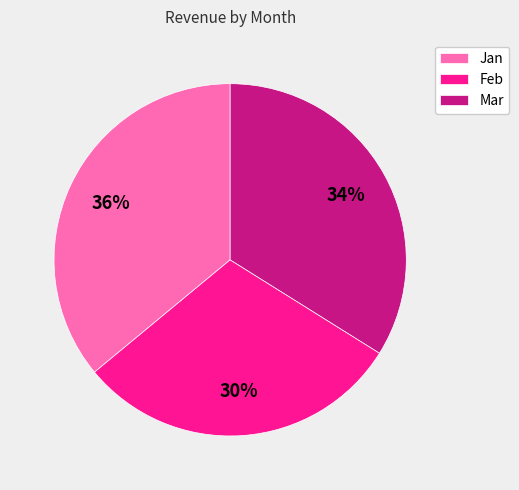

Does Mar represent more than half of the total?

No